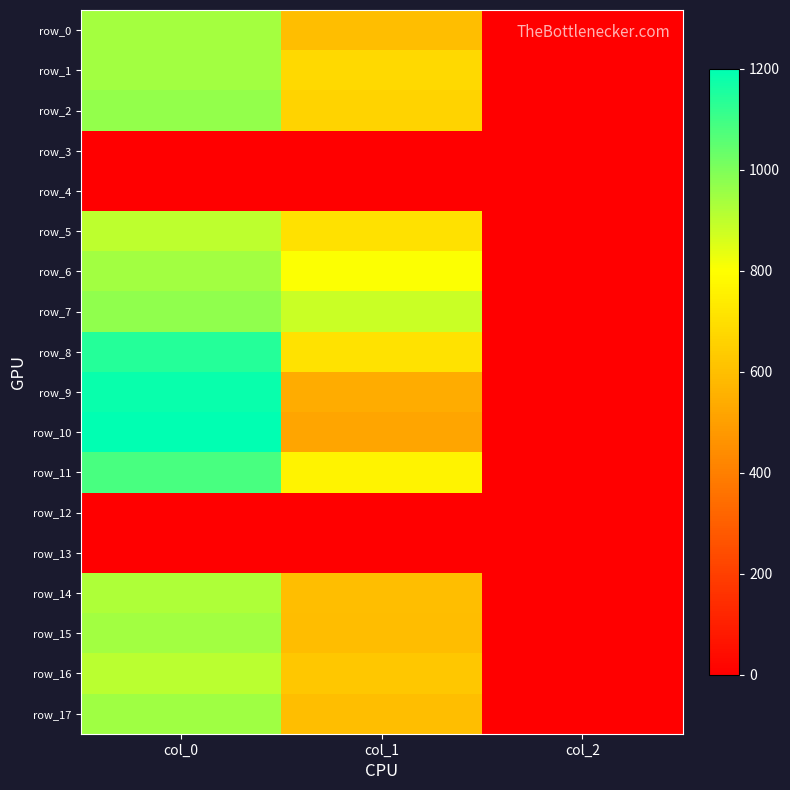

The row_4 series shows 0.0 at col_1. True or false?

True